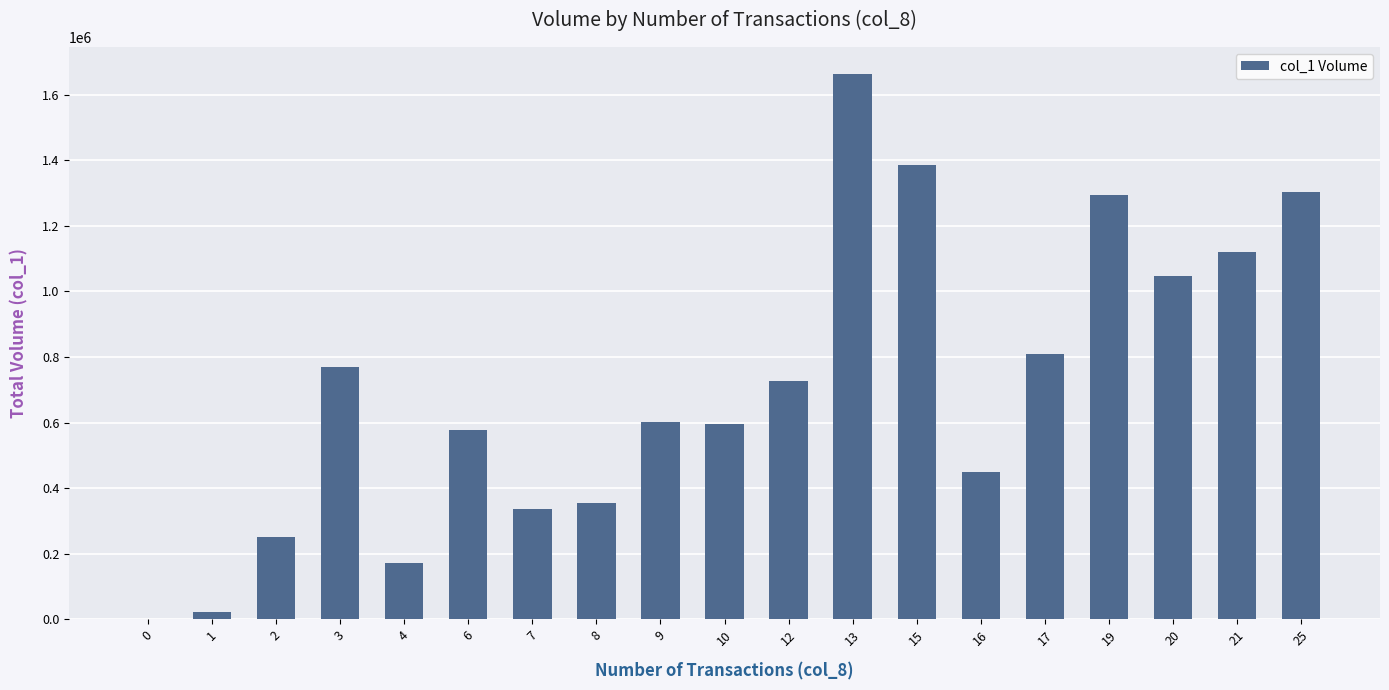

Is it true that the value at 13 is 738645?

False